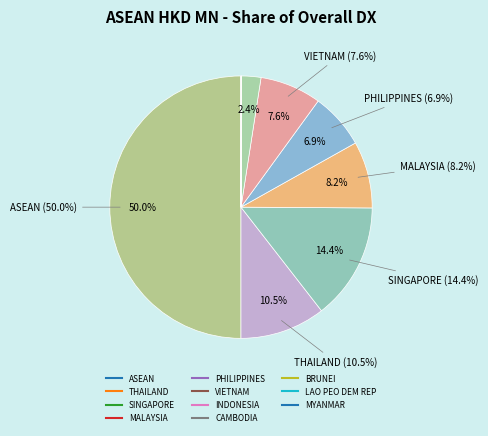

Which has a higher value, VIETNAM or INDONESIA?

VIETNAM